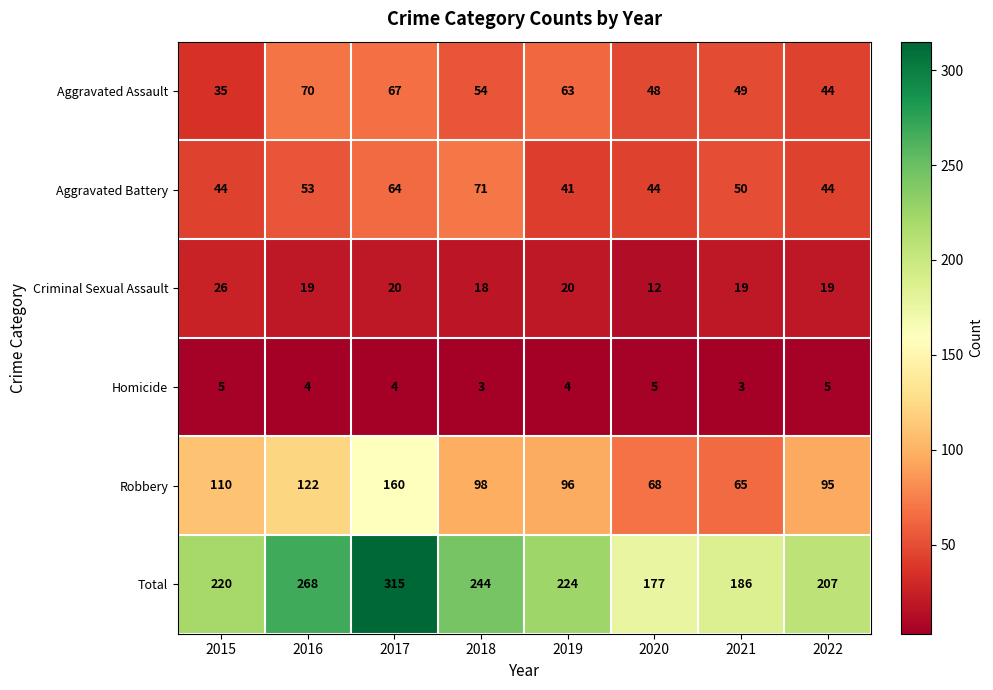

At how many categories does at least one series exceed 240?

3